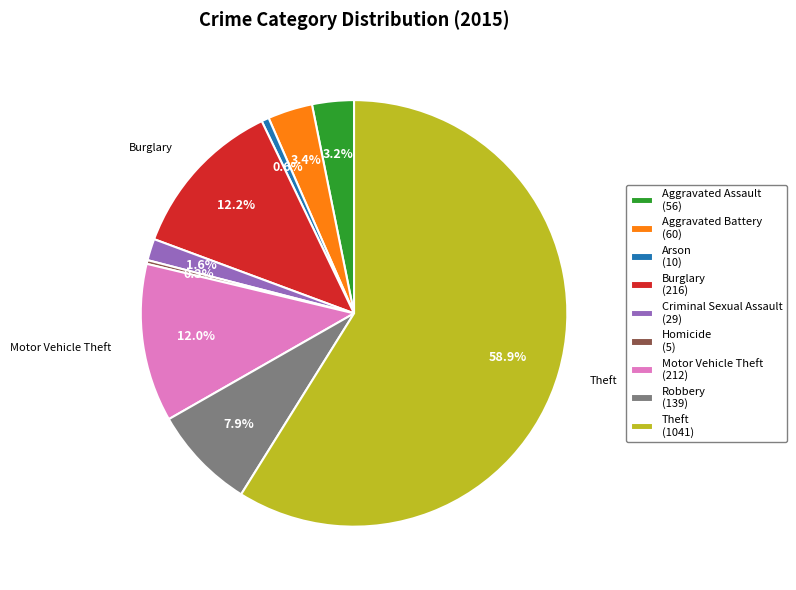

How many segments does this pie chart have?

9